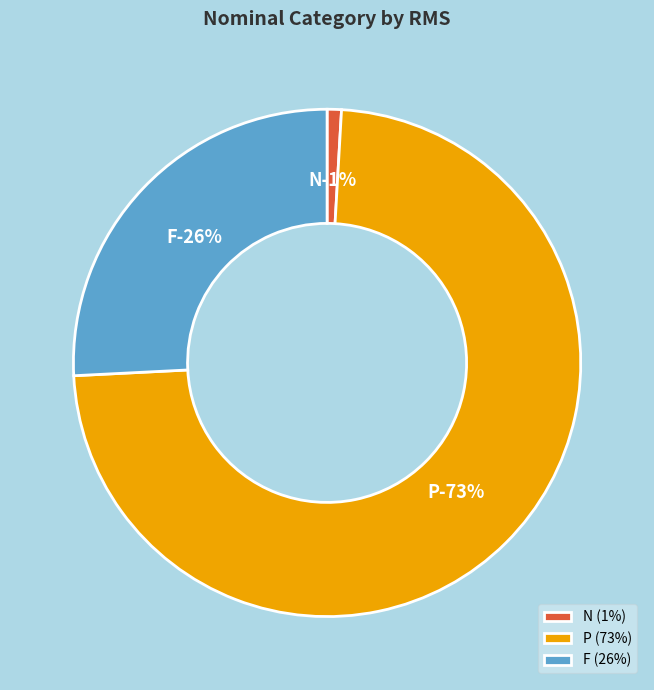

What is the largest slice in the pie chart?

P